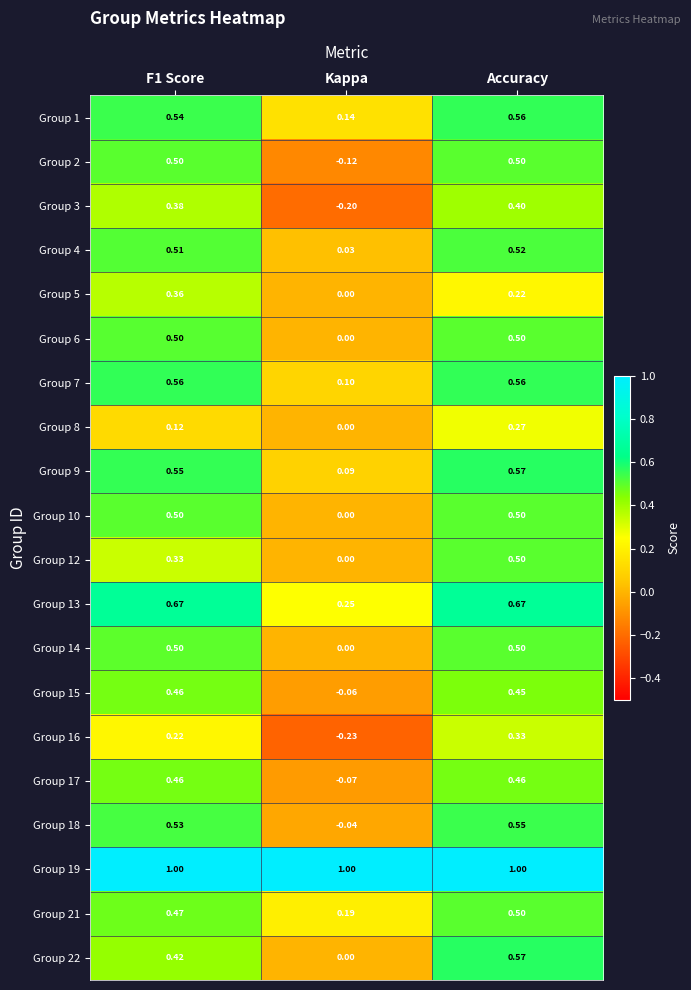

Which label corresponds to the smallest value in the chart?

Kappa